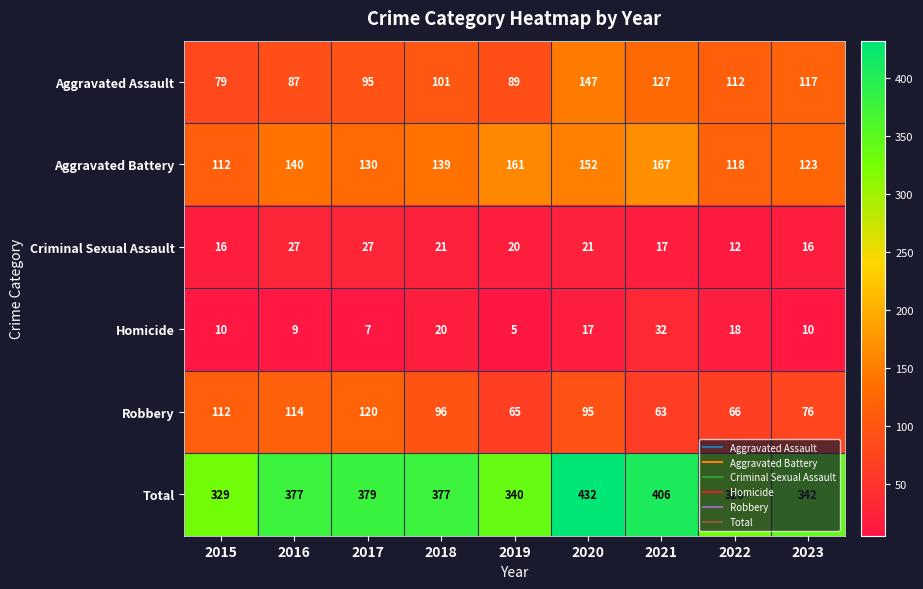

At how many categories does at least one series exceed 202?

9